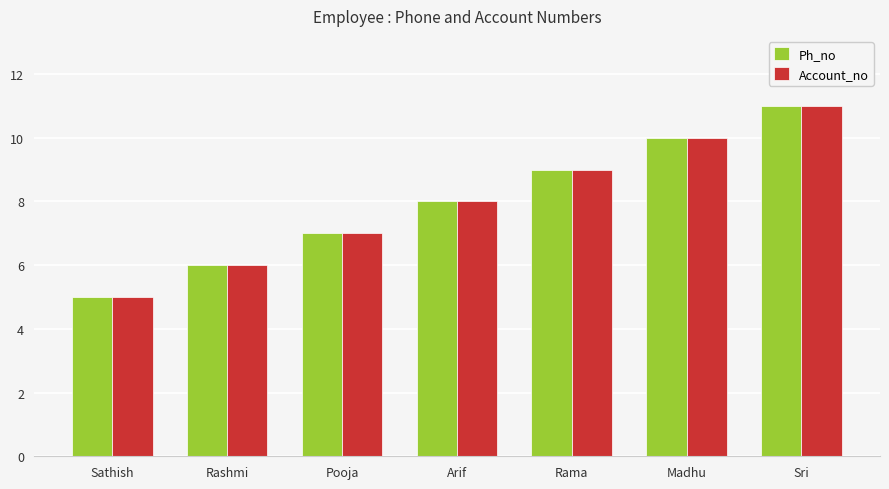

What is the difference between the maximum and minimum values in the Account_no series?

6